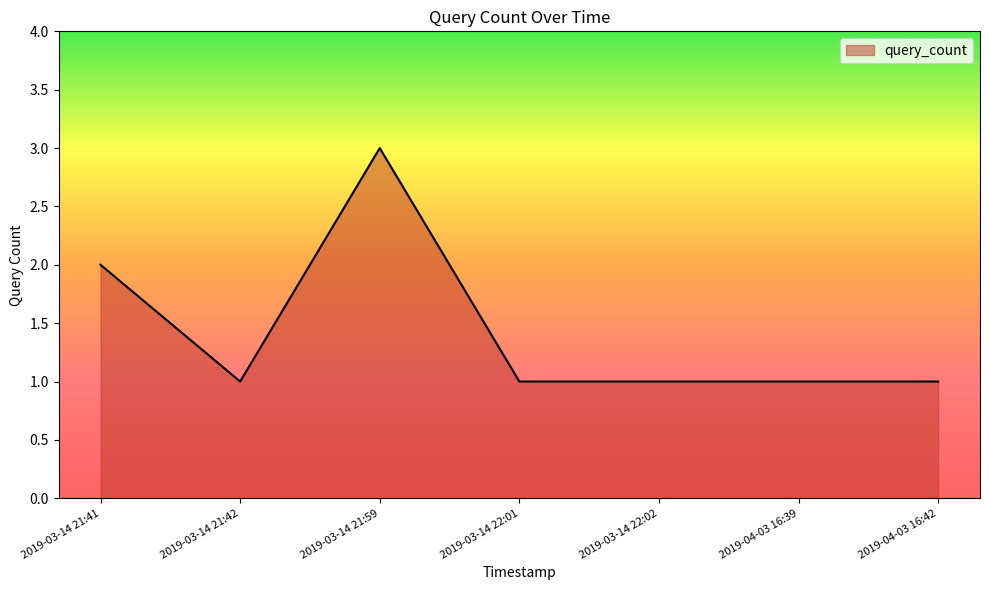

What is the difference between the second highest and minimum values?

1